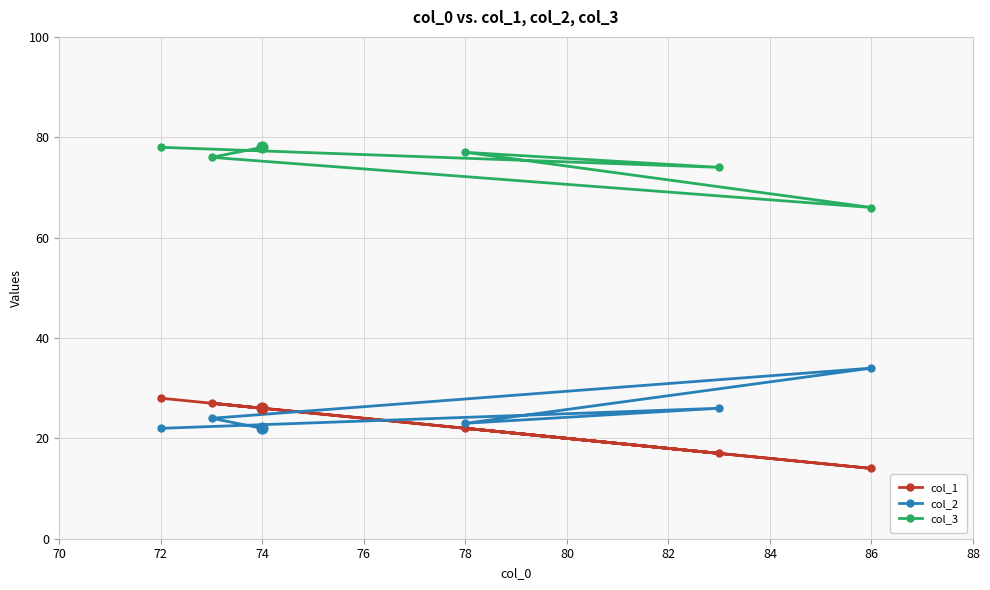

At how many categories does at least one series exceed 50?

6